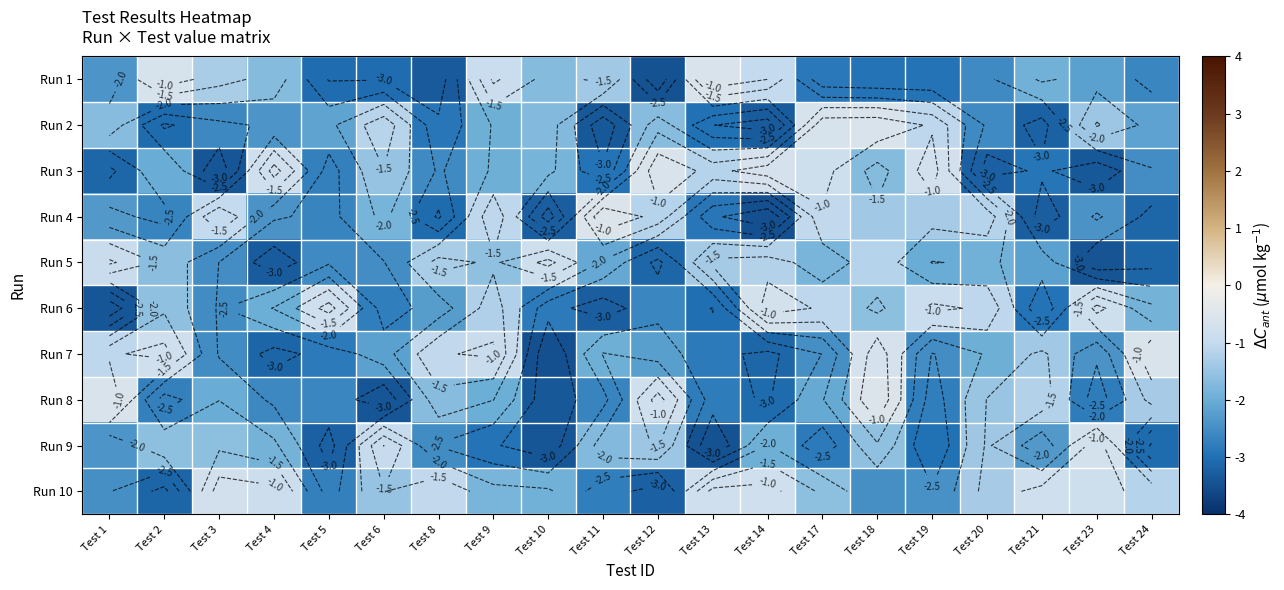

At how many categories does at least one series exceed -2?

20